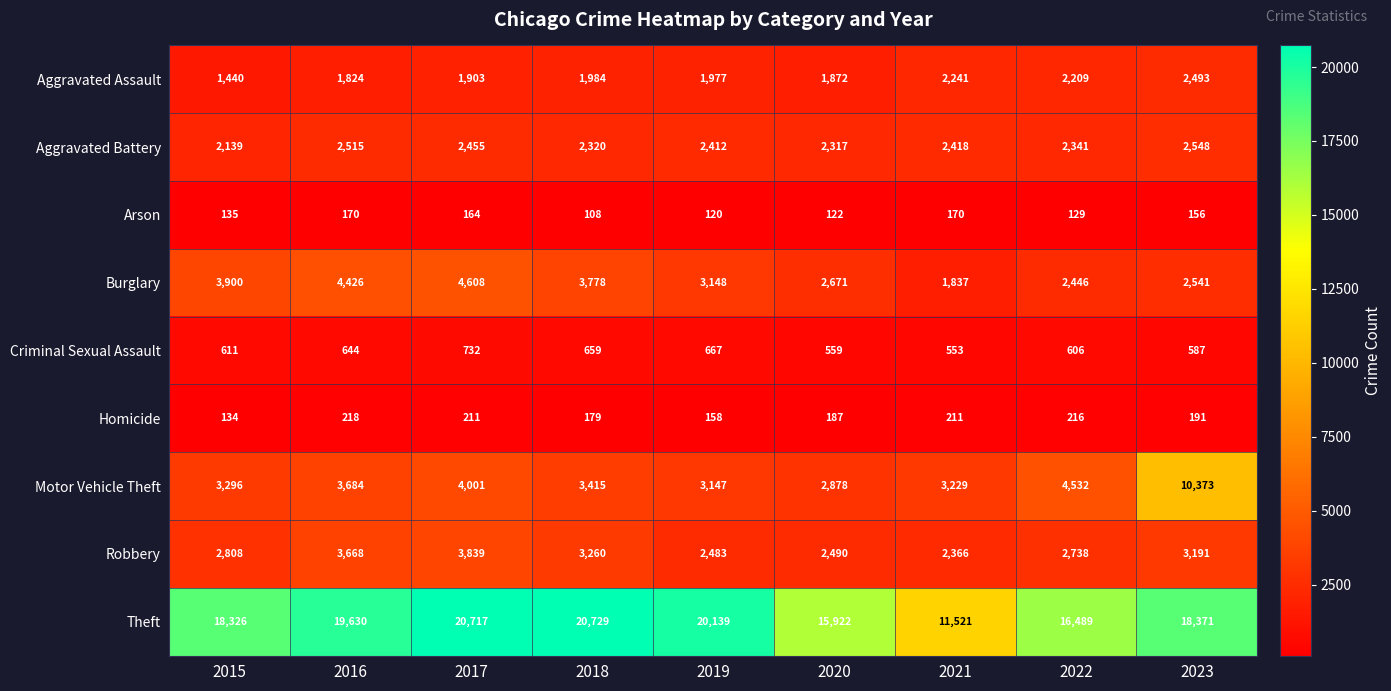

What is the difference between the Homicide values at 2021 and 2022?

5